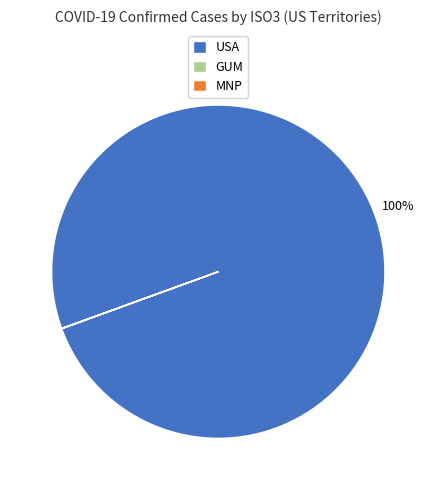

To the nearest percent, what is the difference between the largest and smallest slice percentages?

100%